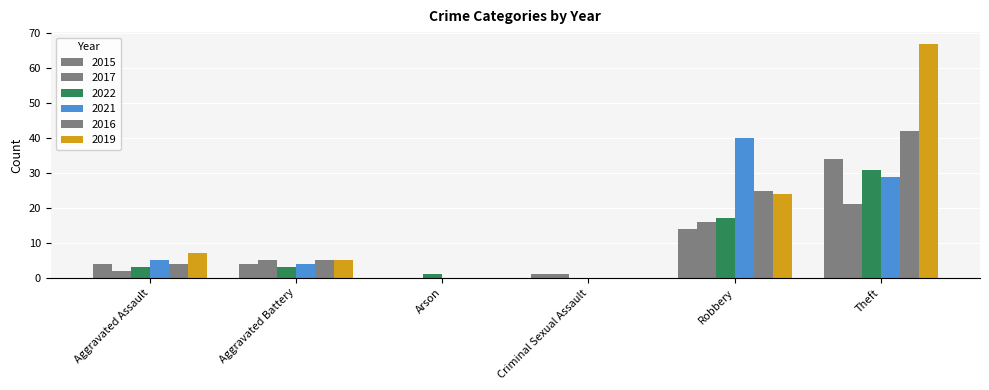

Rank the series at Aggravated Assault from lowest to highest value.

2017, 2022, 2015, 2016, 2021, 2019